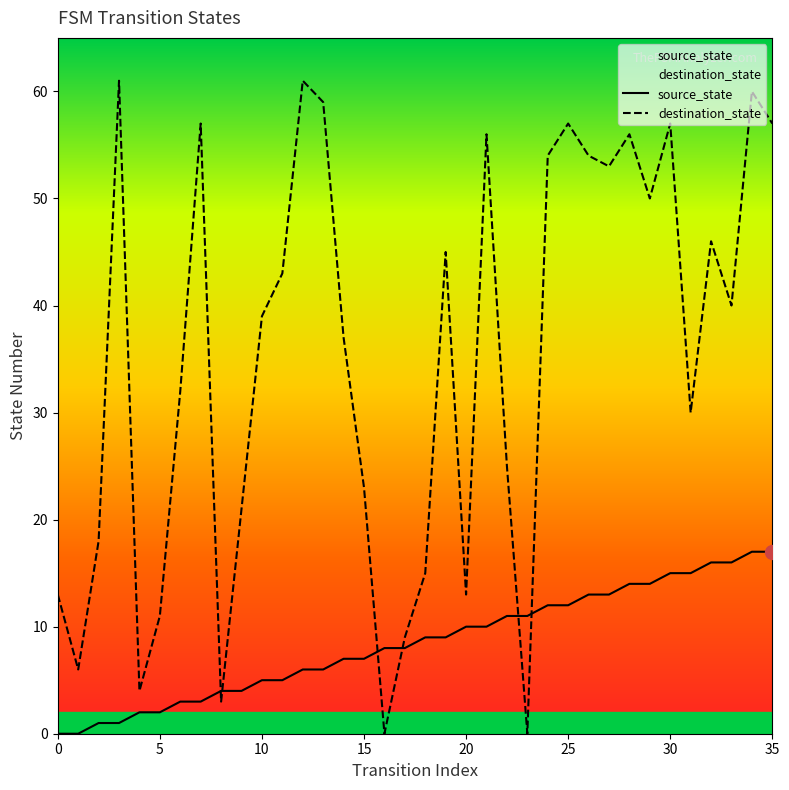

Between 26 and 16, which is larger?

26